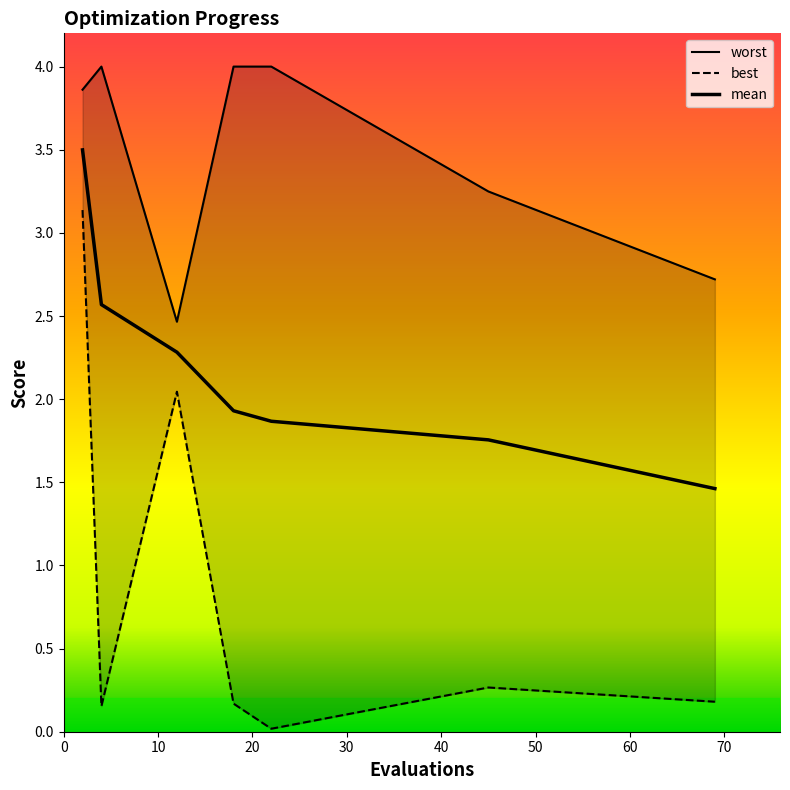

The value of worst at 45 is 3.2. True or false?

True